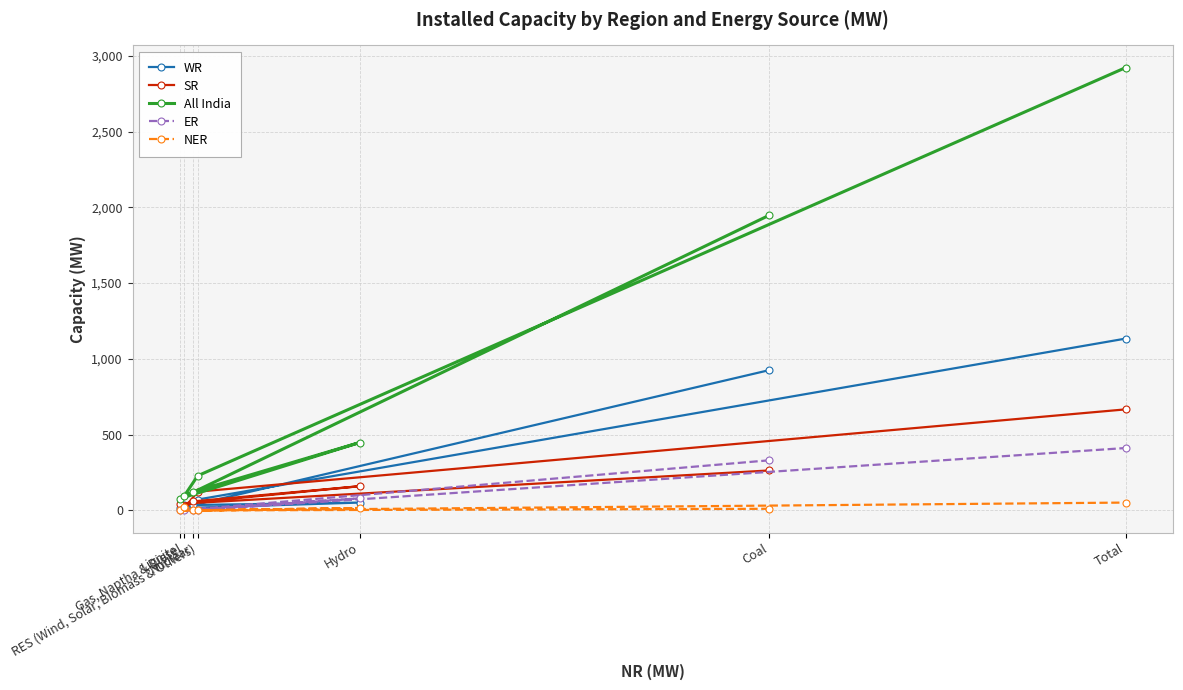

True or false: All India has a value of 2578 at Coal.

False